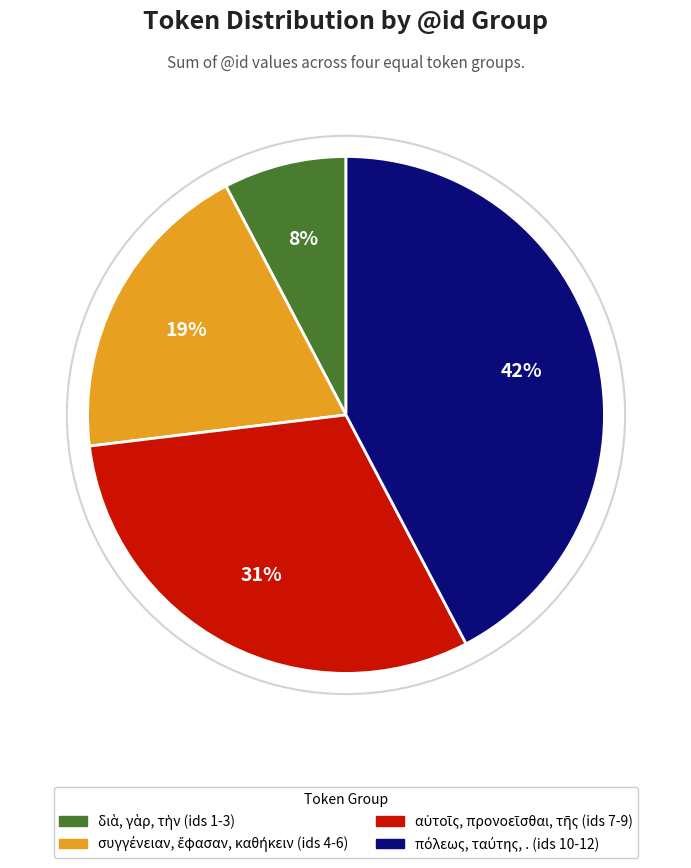

How many segments does this pie chart have?

4